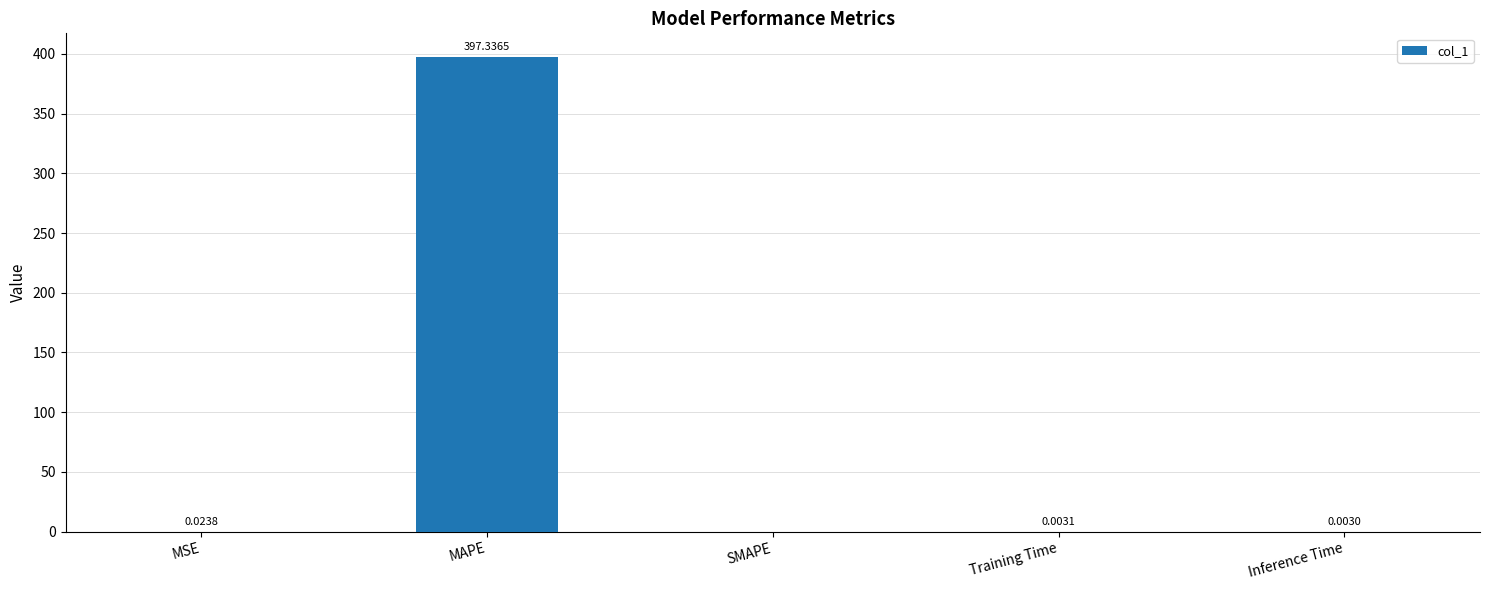

Which has a higher value, MAPE or MSE?

MAPE